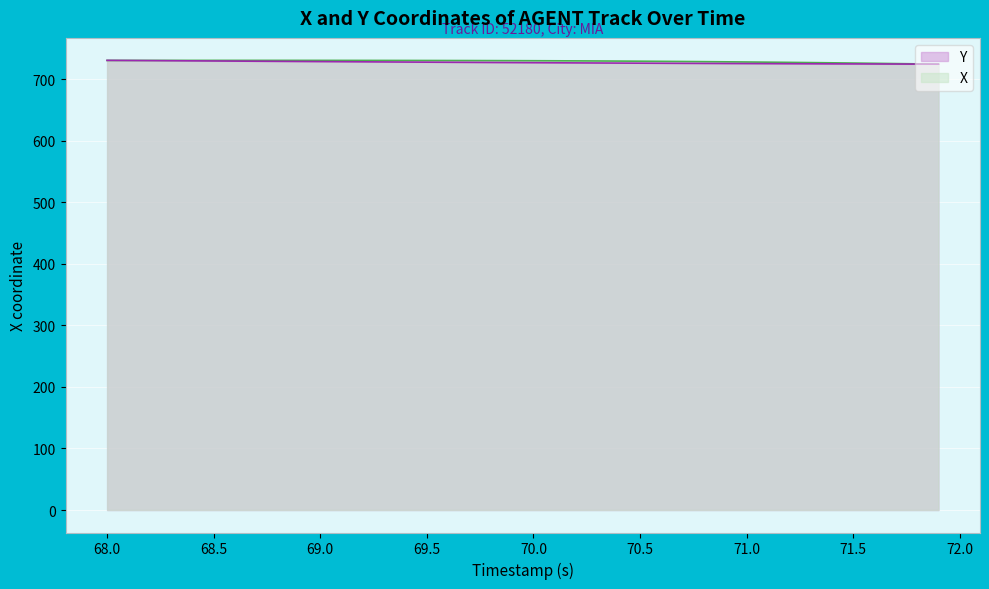

Rank the series by their average value, from lowest to highest.

Y, X